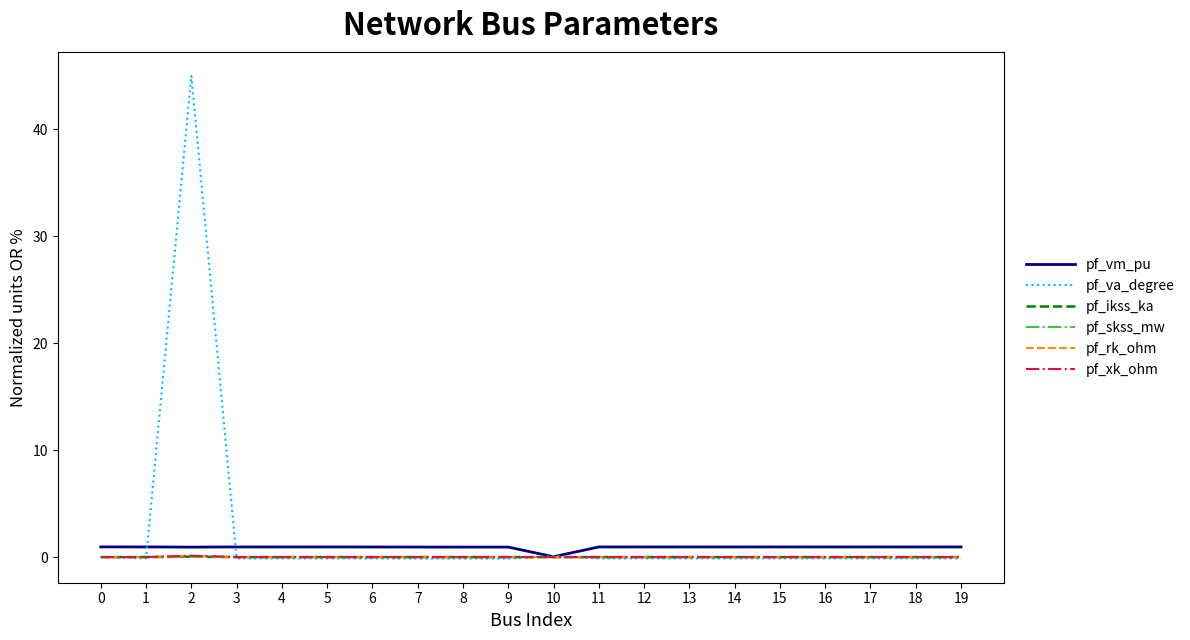

Which series has the widest spread of values?

pf_va_degree